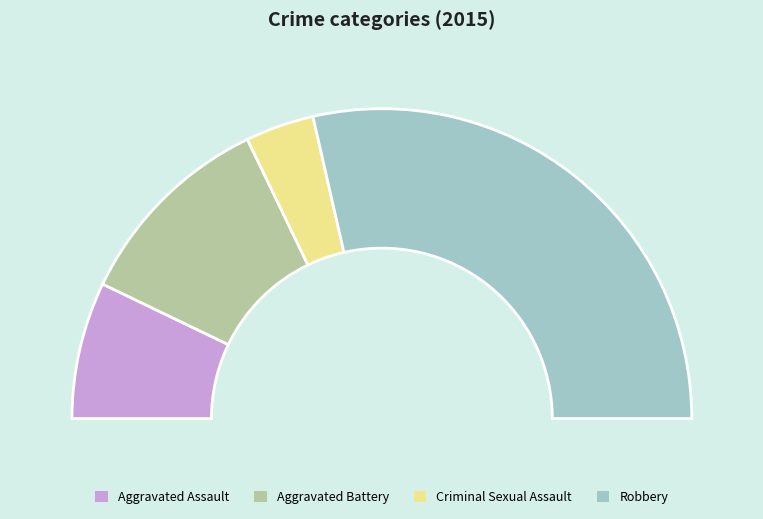

Is there a majority slice in this chart?

Yes